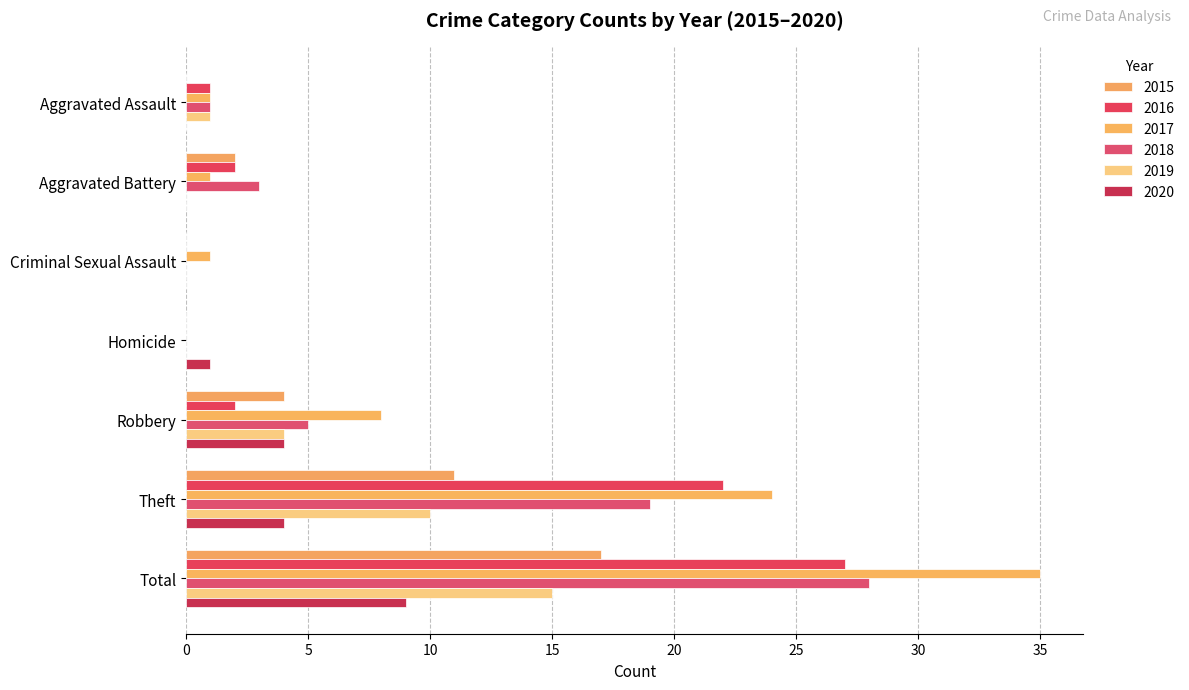

How many data points does each series have?

7